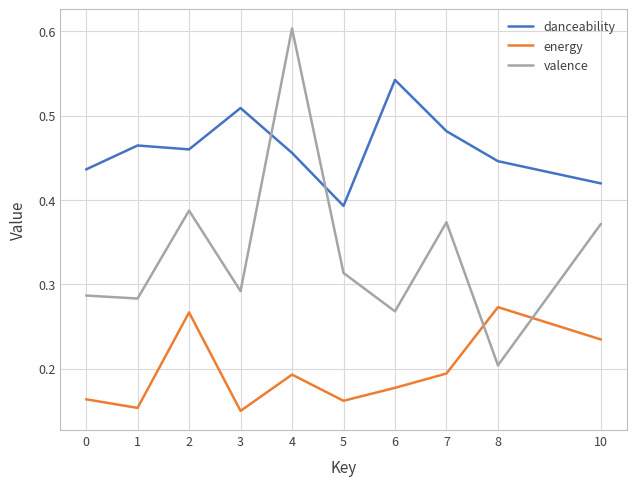

True or false: energy and danceability intersect in this chart.

False